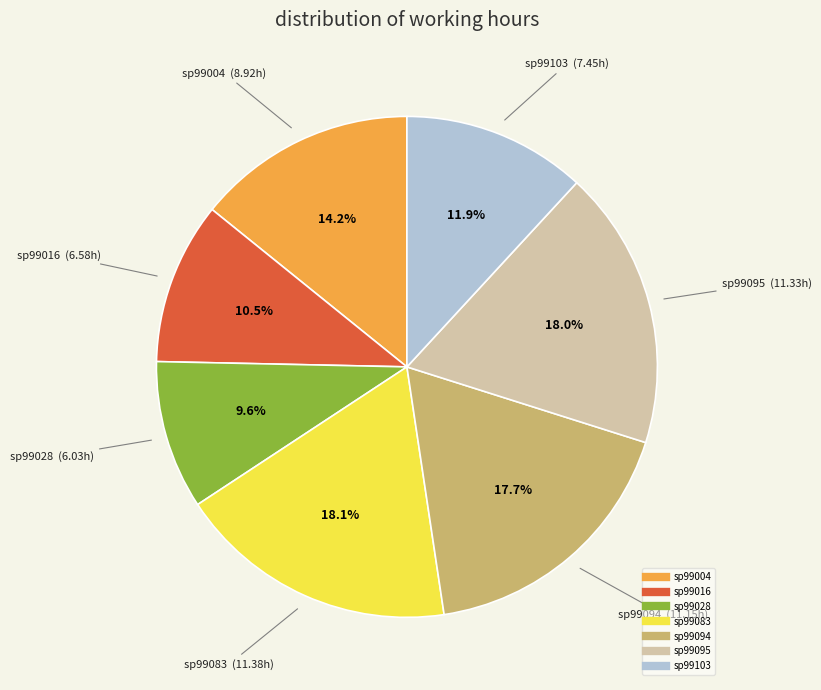

To the nearest percent, what is the average slice percentage?

14%